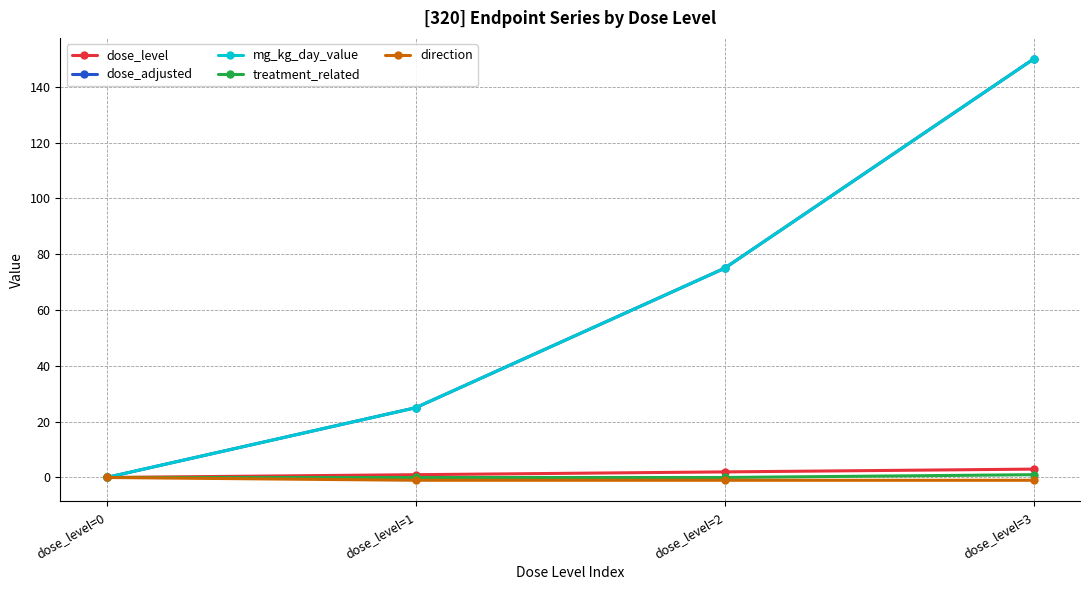

True or false: mg_kg_day_value has a value of 75 at dose_level=2.

True